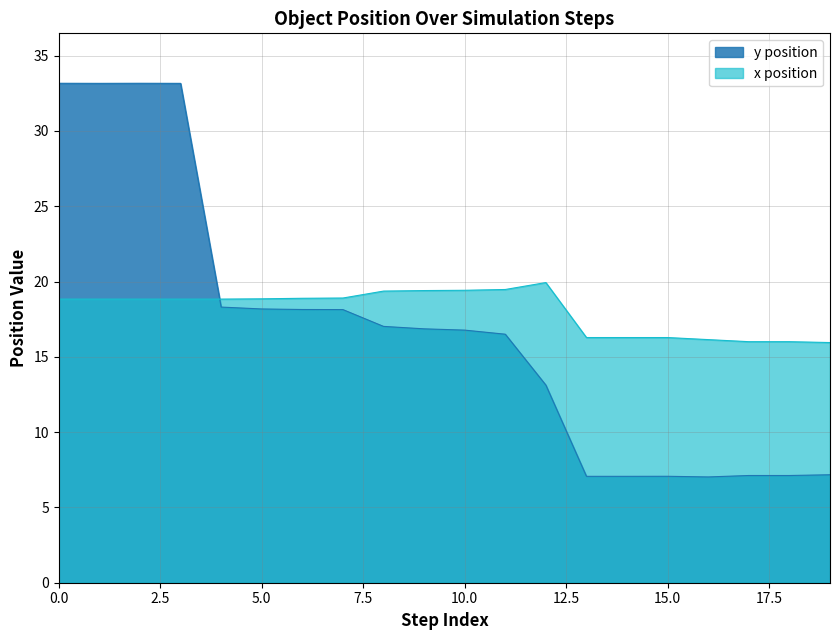

Reading left to right, list all the values displayed in this chart.

y position: 33.2	33.2	33.2	33.2	18.3	18.2	18.1	18.1	17.0	16.9	16.8	16.5	13.1	7.1	7.1	7.1	7.0	7.1	7.1	7.2
x position: 18.8	18.8	18.8	18.8	18.8	18.9	18.9	18.9	19.4	19.4	19.4	19.5	19.9	16.3	16.3	16.3	16.1	16.0	16.0	15.9